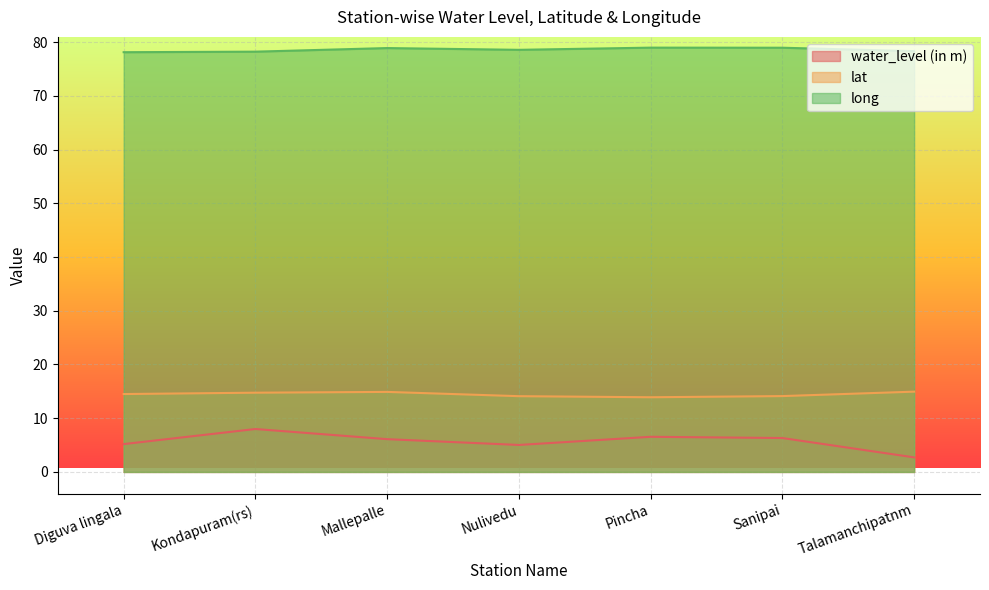

What is the sum of the water_level (in m) values at Nulivedu and Pincha?

11.6